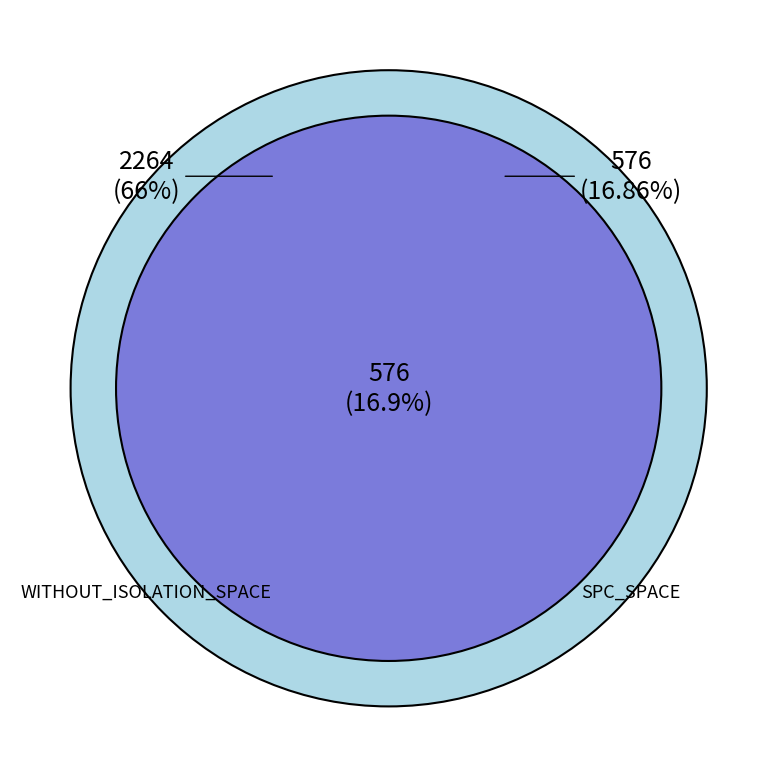

True or false: 31 accounts for 0% of the total.

True